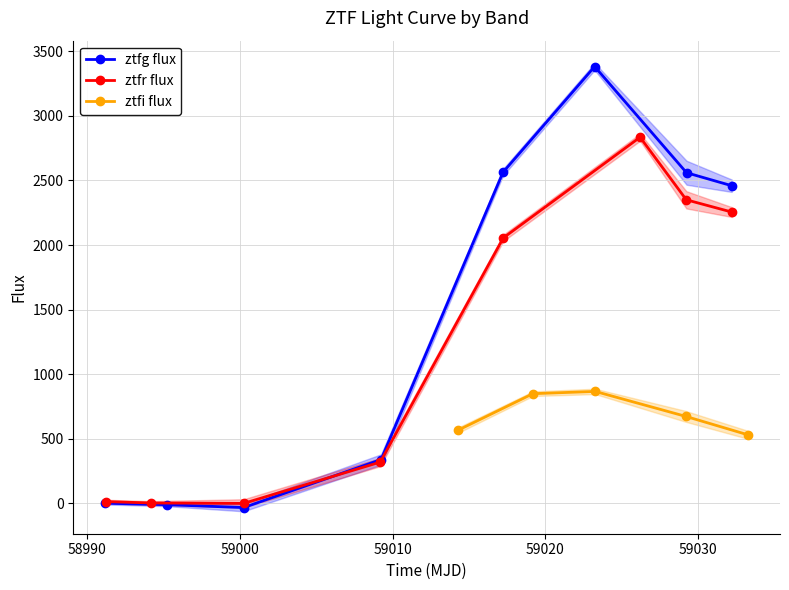

True or false: ztfg flux has more than 2 points higher than both neighbors.

False